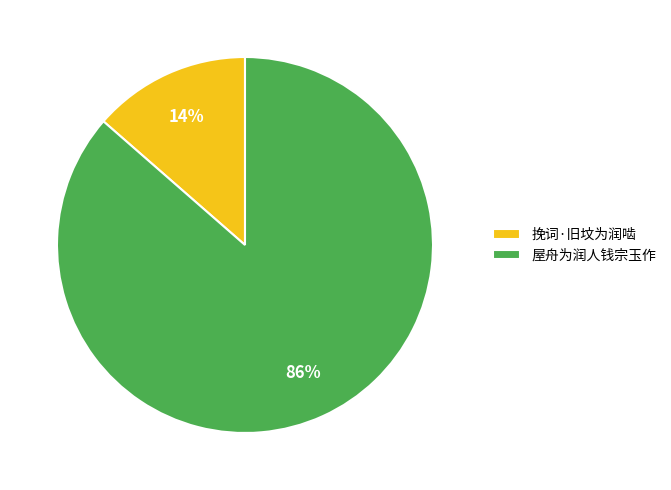

Approximately how many times larger is the value at 挽词·旧坟为润啮 compared to 屋舟为润人钱宗玉作?

0.2